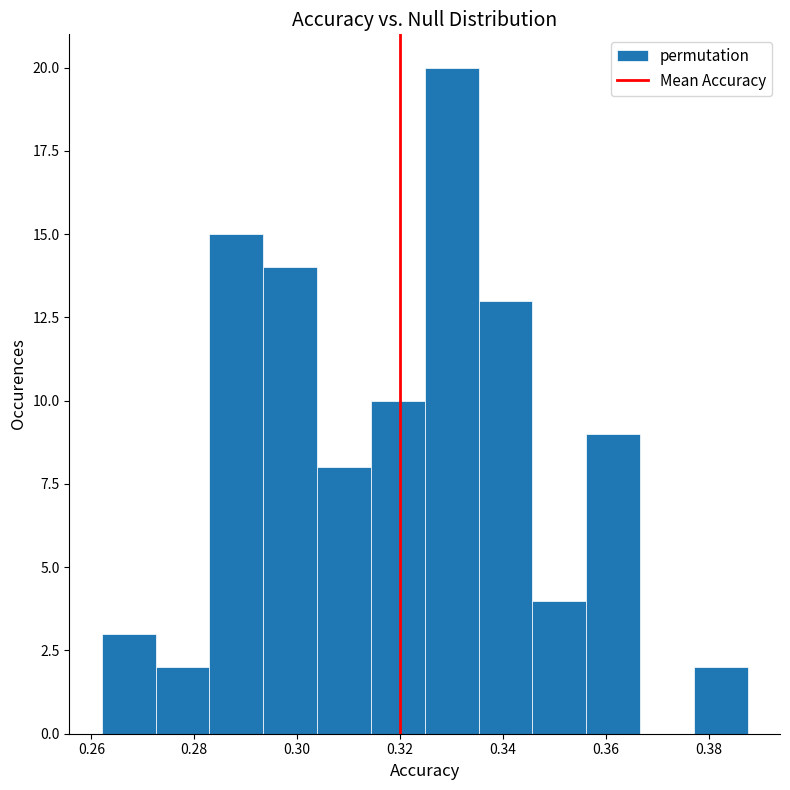

Which range on the x-axis has the tallest bar?

0.324 to 0.336